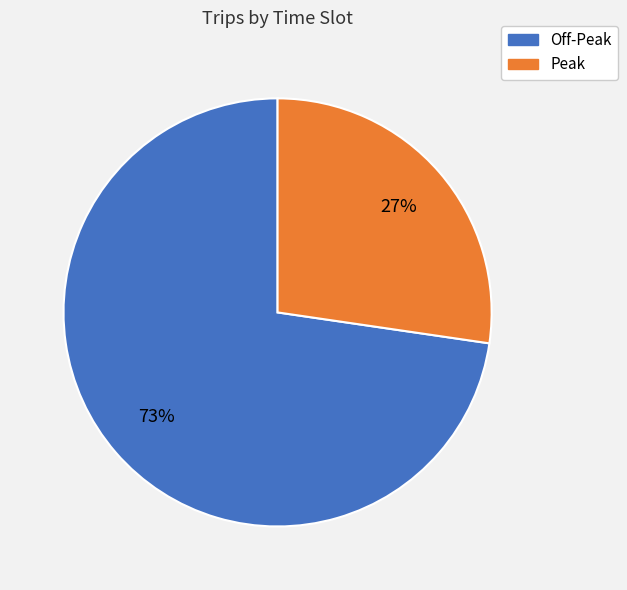

To the nearest percent, what is the average slice percentage?

50%